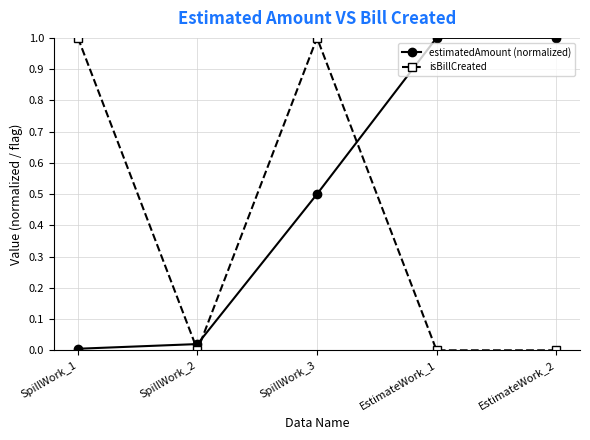

Which series has the largest total across all categories?

estimatedAmount (normalized)